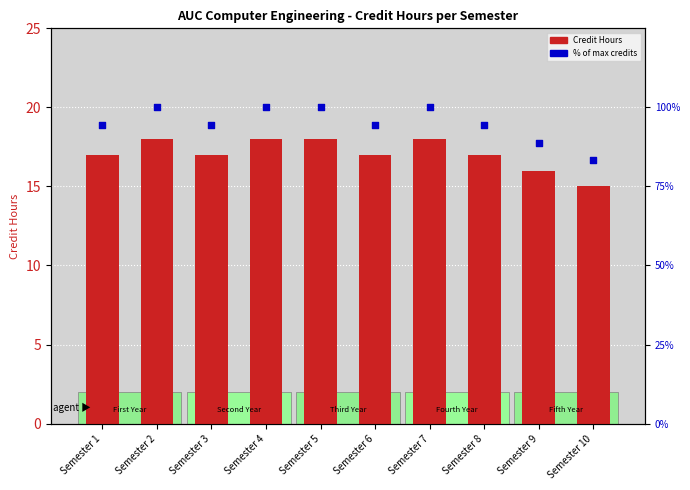

At how many categories does at least one series exceed 67?

10